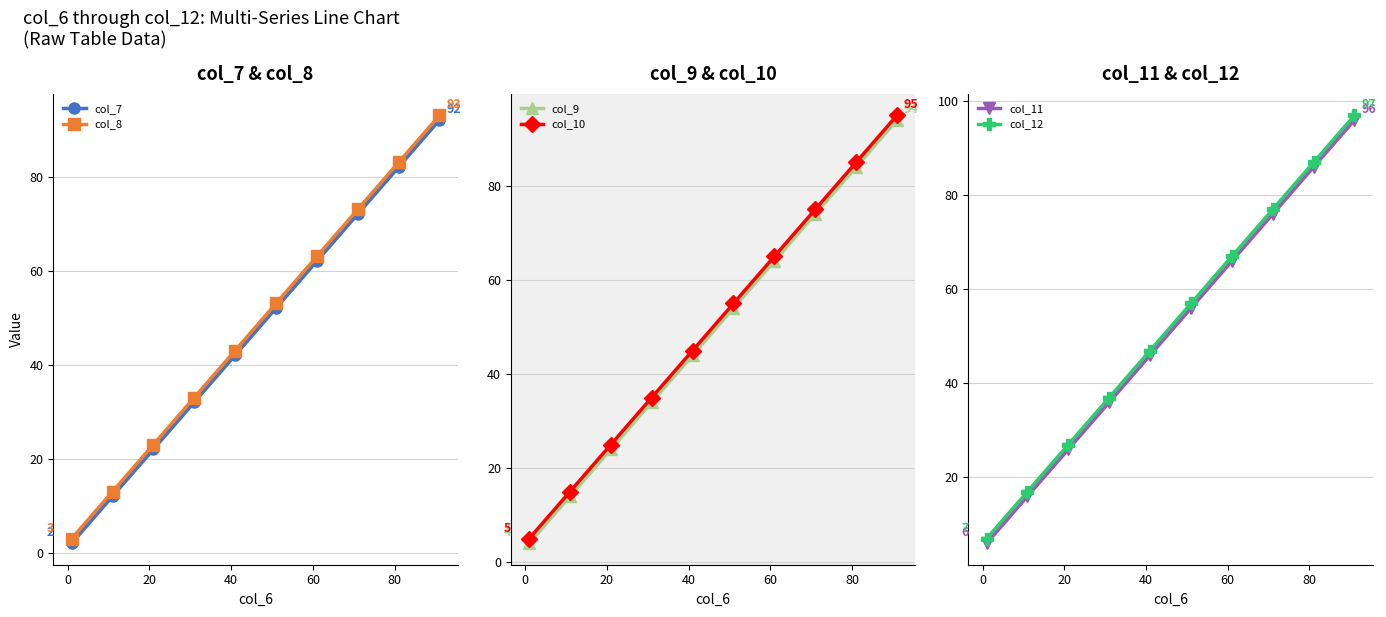

What is the value of the col_8 point at the 8th from the left?

73